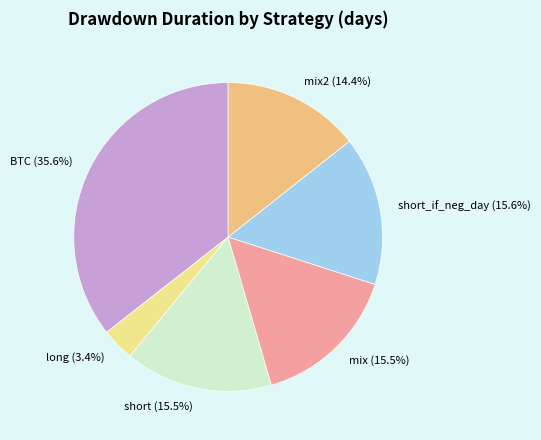

What percentage do short_if_neg_day (15.6%) and mix (15.5%) together represent?

31.1%